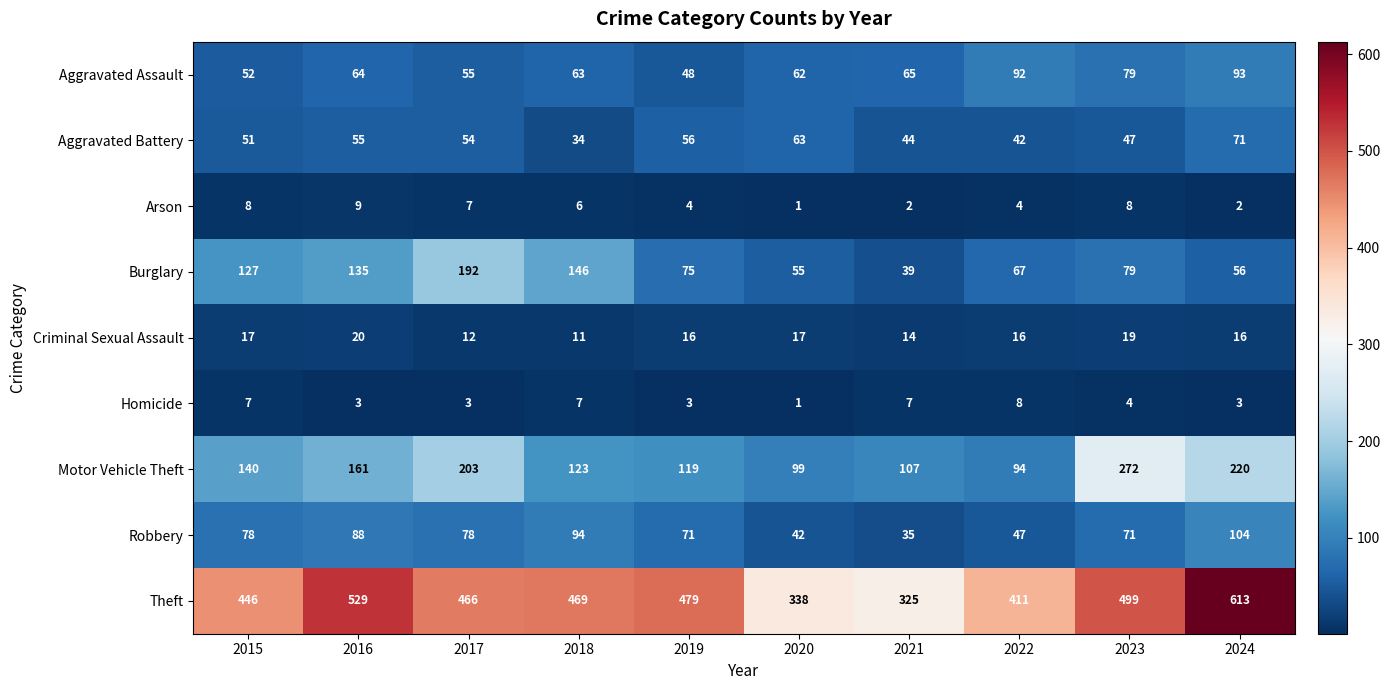

At which category does the chart reach its minimum across all series?

2020